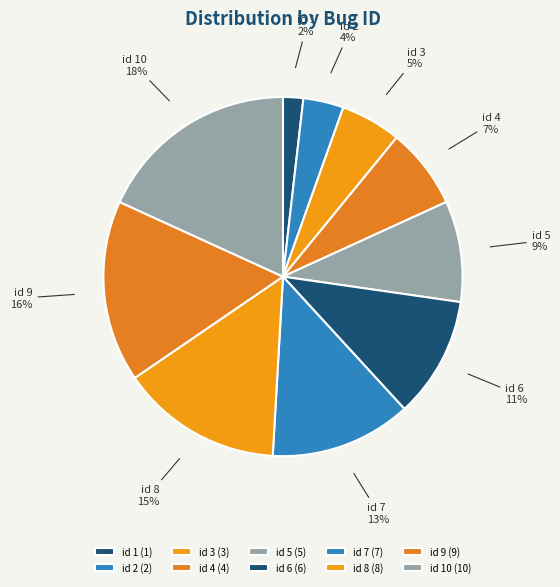

To the nearest percent, what portion does id 4 represent?

7%